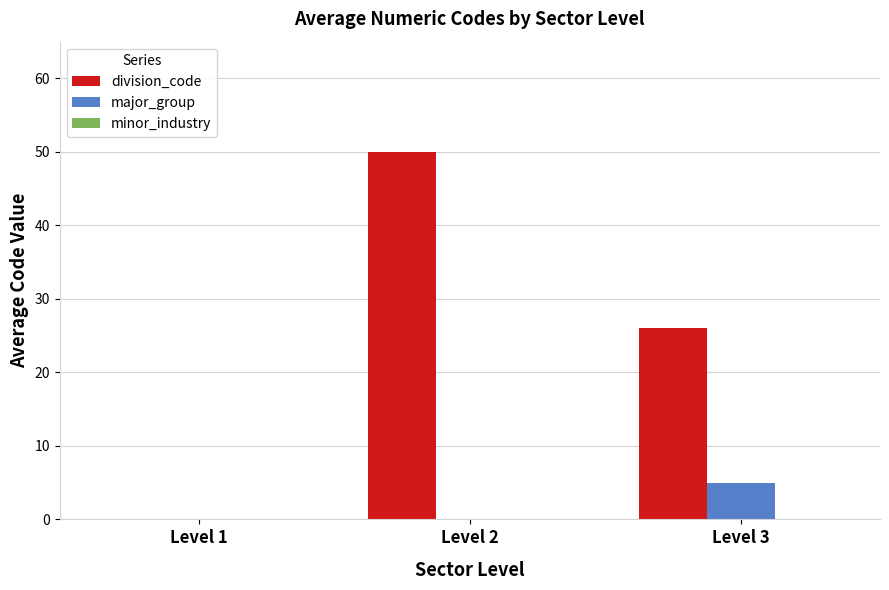

What is the sum of all major_group values?

5